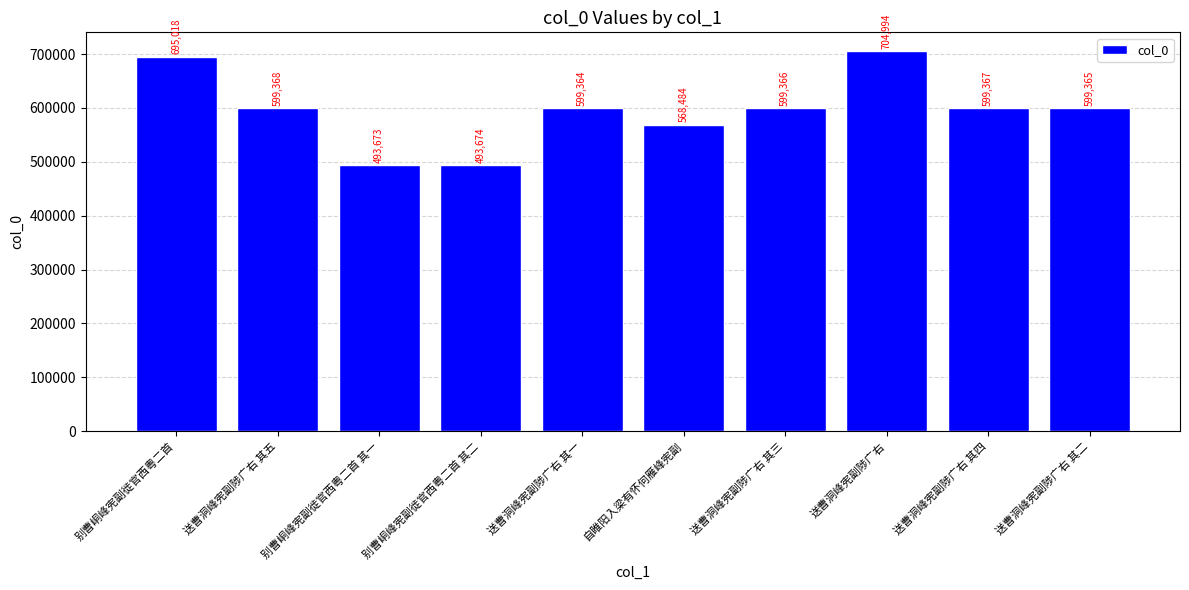

The chart shows a value of 599368 at 送曹洞峰宪副陟广右 其五. True or false?

True